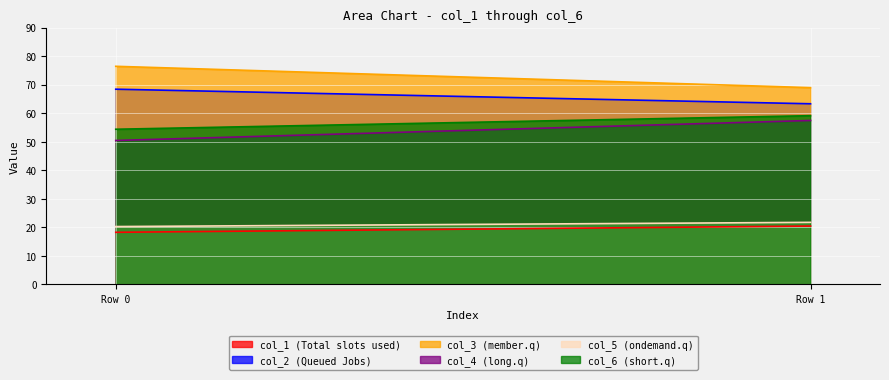

At which category is the sum across all series the highest?

1